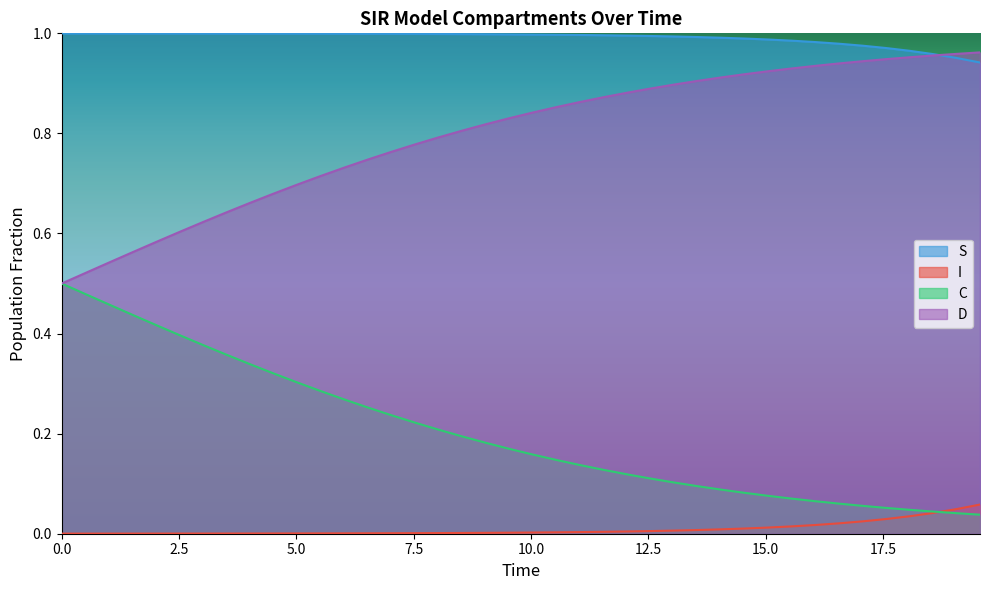

List the series in order of their overall mean, lowest first.

I, C, D, S